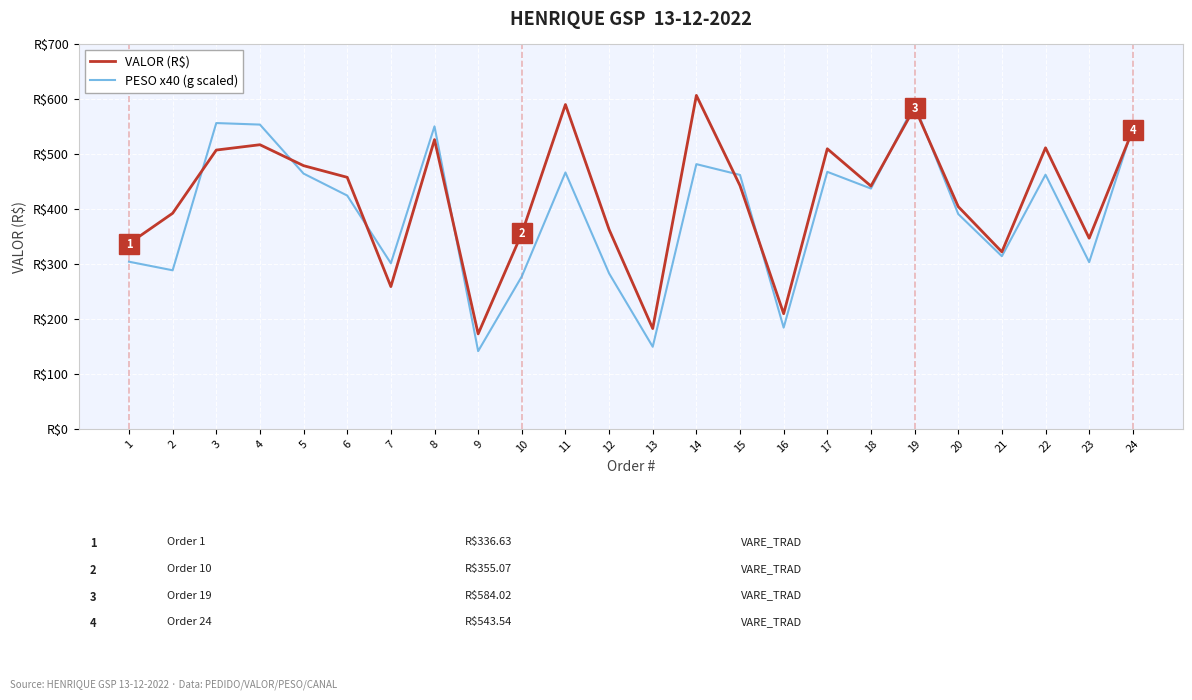

Which series has the widest spread of values?

PESO x40 (g scaled)